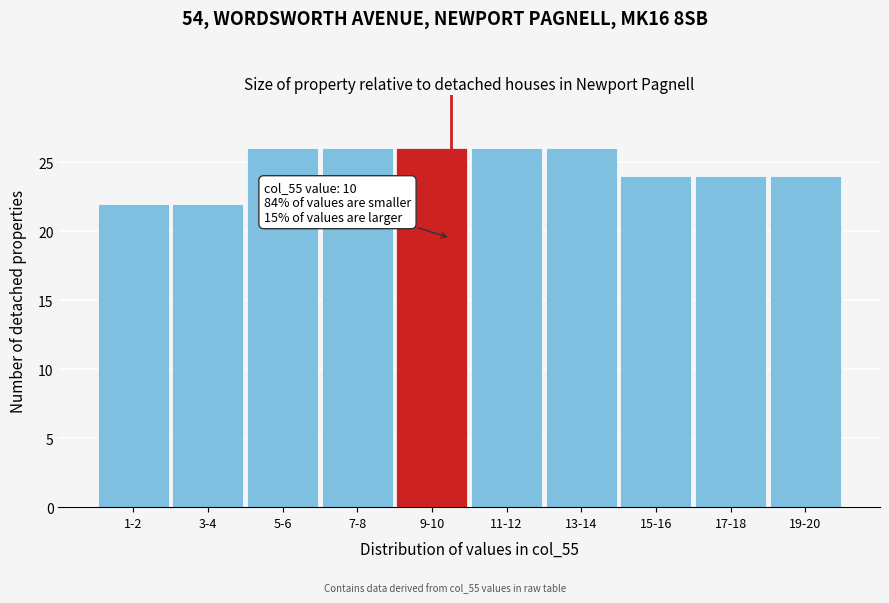

Reading left to right, extract all data points from this chart.

1-2=22	3-4=22	5-6=26	7-8=26	9-10=26	11-12=26	13-14=26	15-16=24	17-18=24	19-20=24